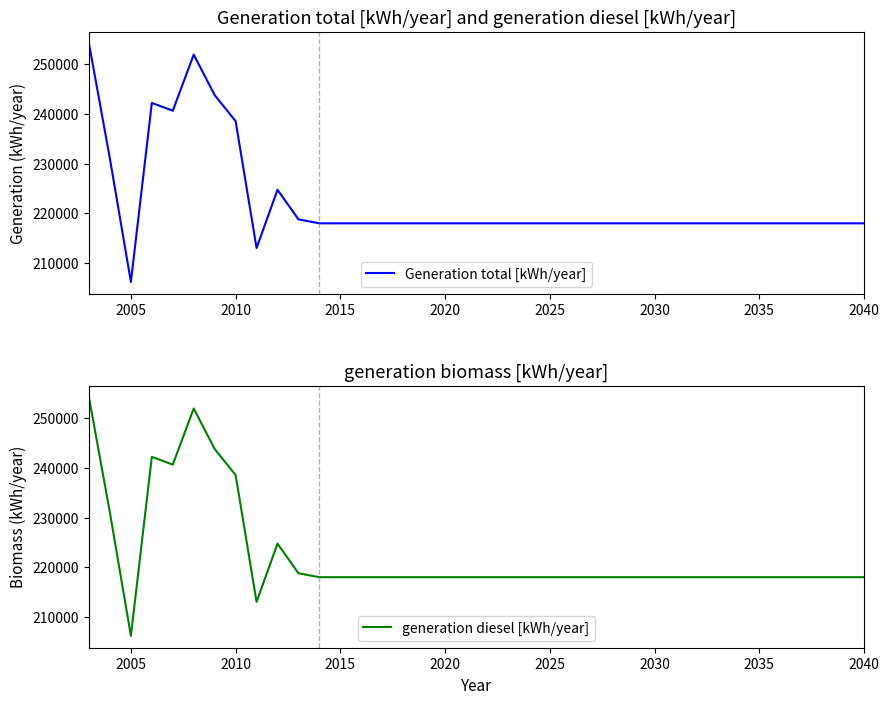

The generation diesel [kWh/year] series shows 358010 at 2040. True or false?

False